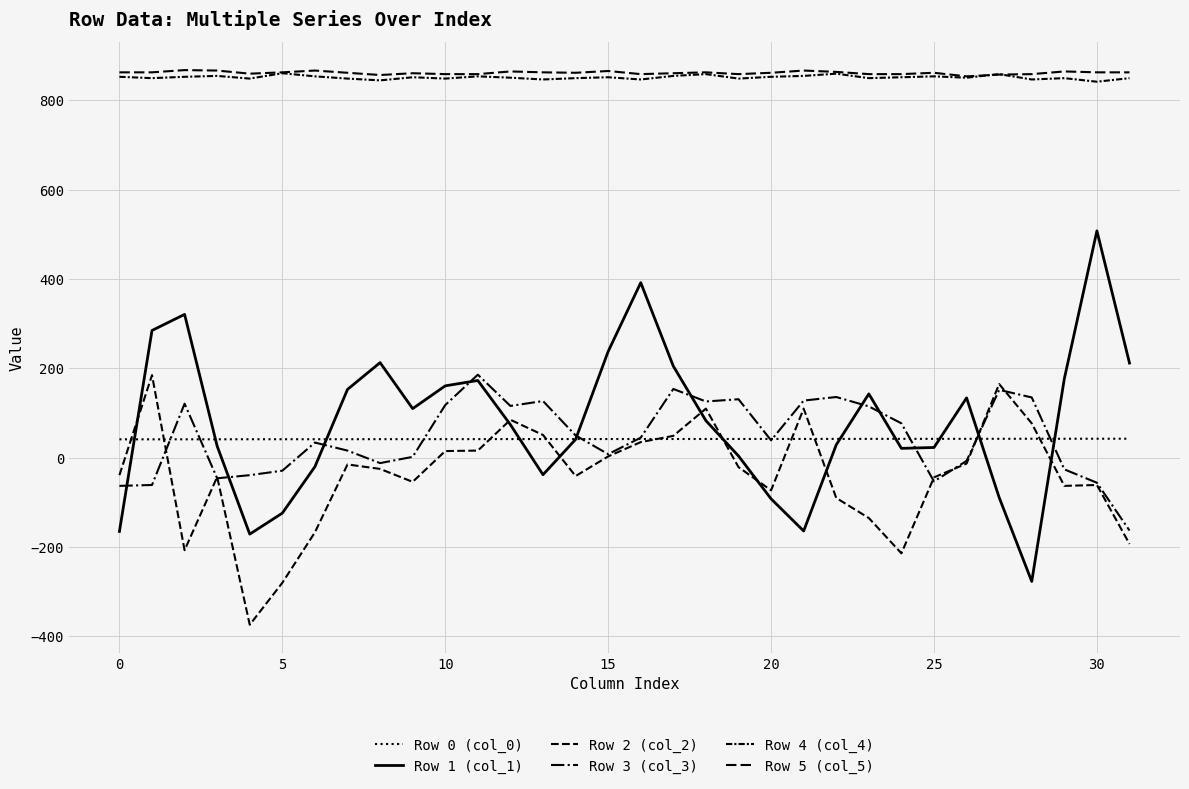

Does the chart have visible grid lines?

Yes